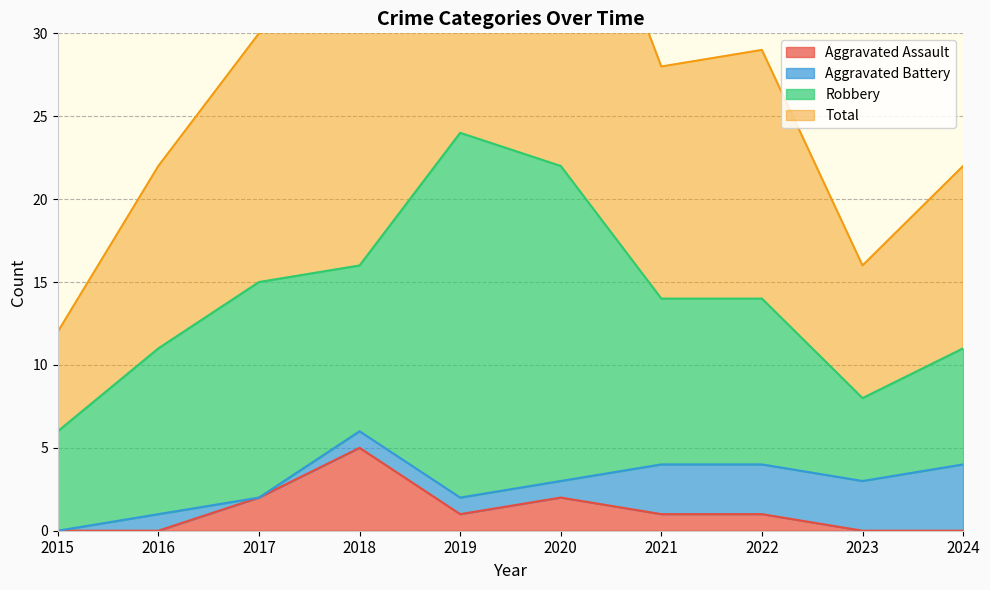

List the labels in order of Total value, largest first.

2019, 2020, 2018, 2017, 2022, 2021, 2016, 2024, 2023, 2015